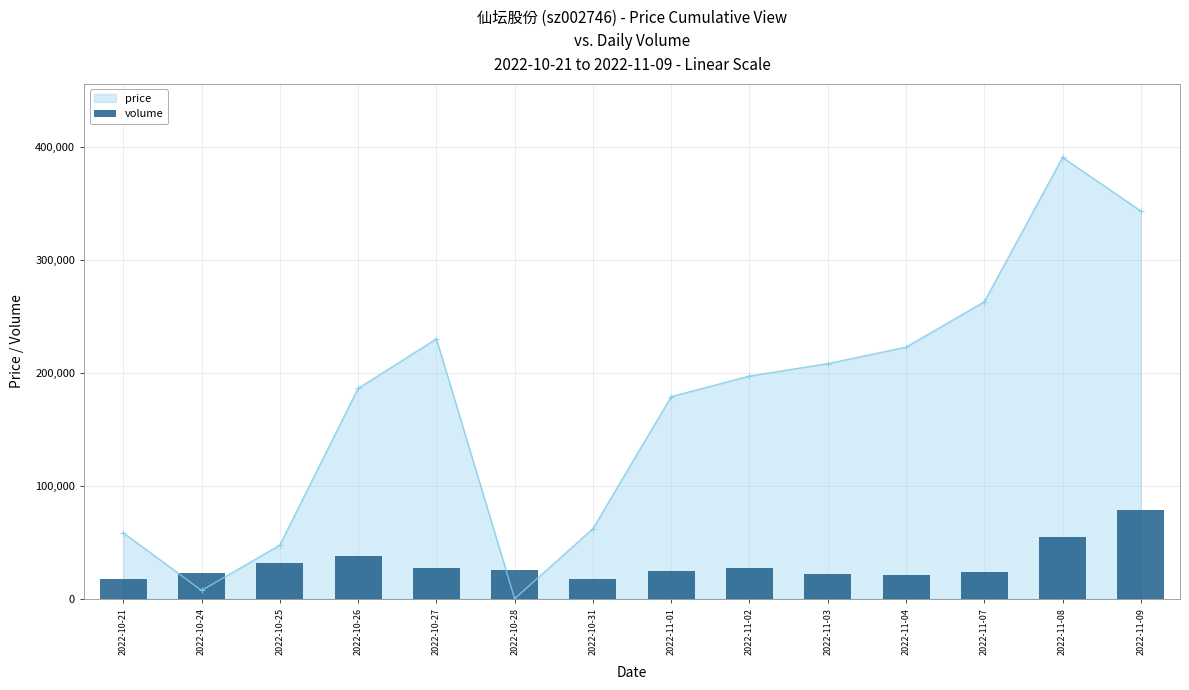

Rank the categories by value from lowest to highest.

2022-10-21, 2022-10-31, 2022-11-04, 2022-11-03, 2022-10-24, 2022-11-07, 2022-11-01, 2022-10-28, 2022-10-27, 2022-11-02, 2022-10-25, 2022-10-26, 2022-11-08, 2022-11-09